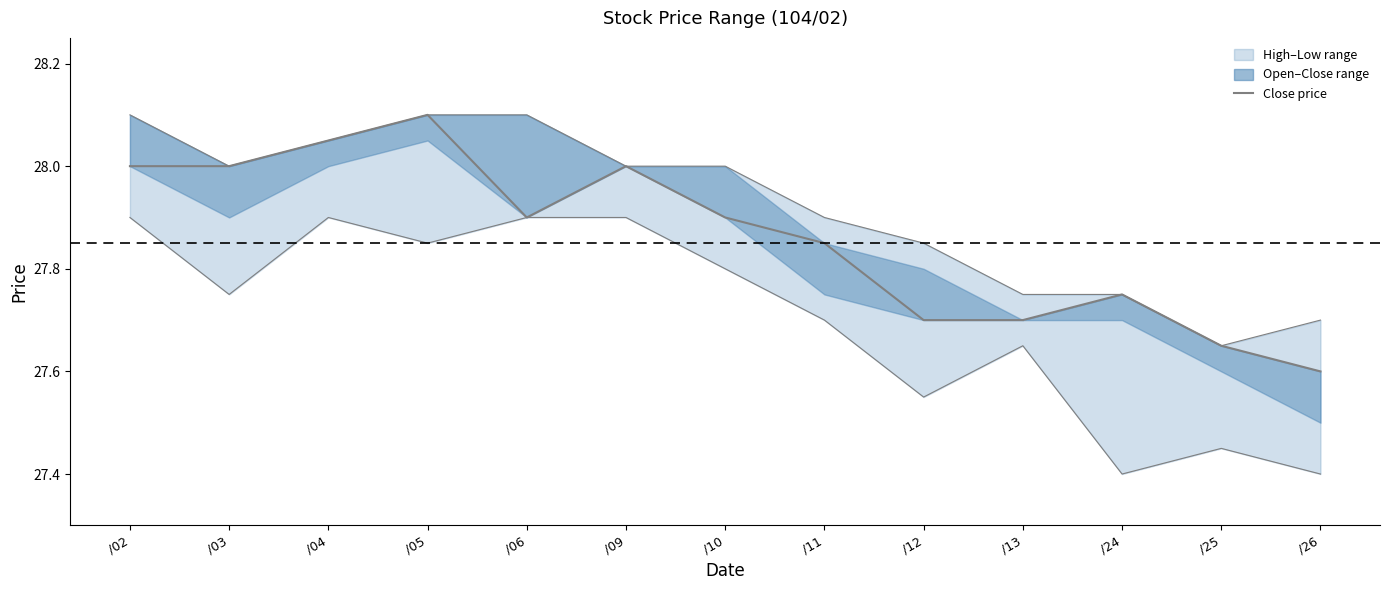

Reading right to left, what are all the values shown in this chart?

/26=27.6	/25=27.6	/24=27.8	/13=27.7	/12=27.7	/11=27.9	/10=27.9	/09=28.0	/06=27.9	/05=28.1	/04=28.1	/03=28.0	/02=28.0